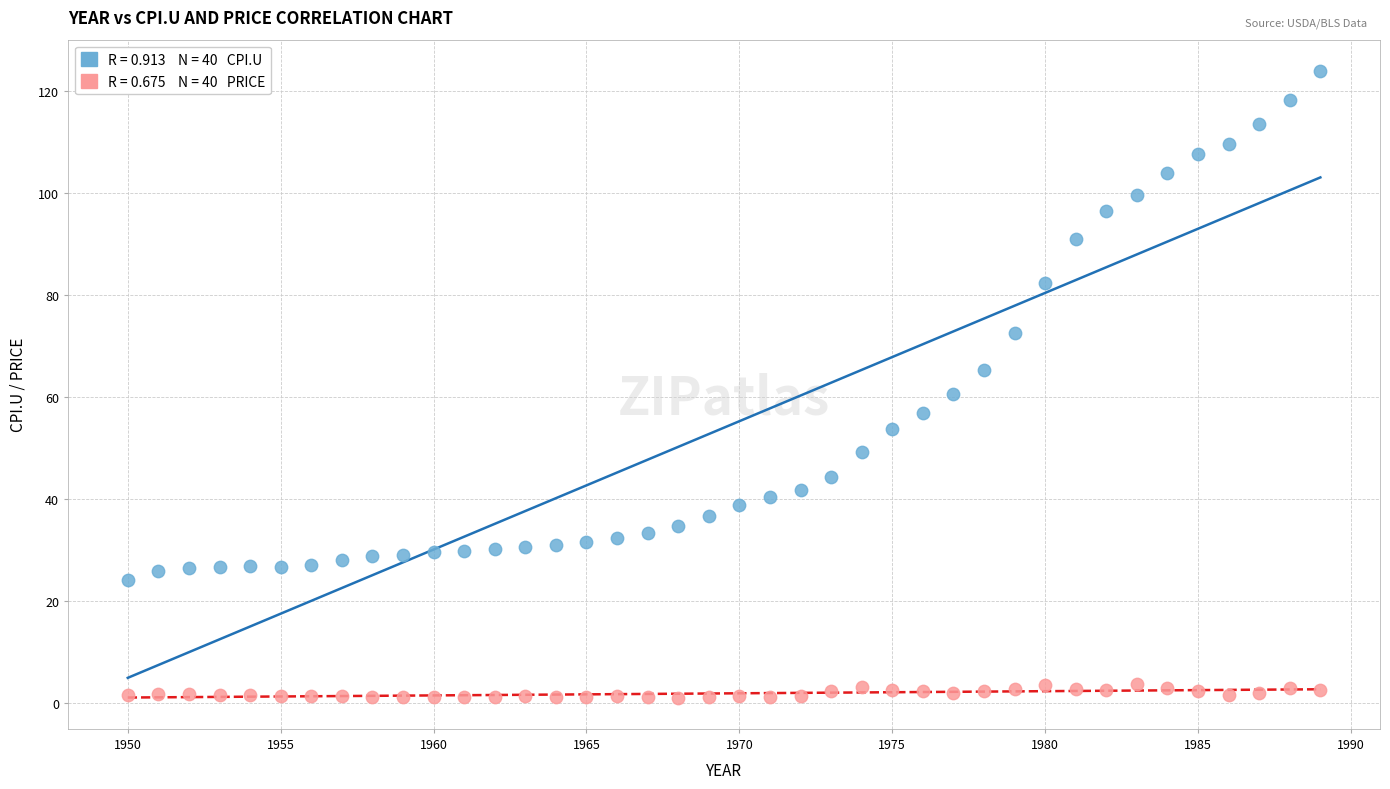

Across all series, what Y value is closest to 62?

60.6